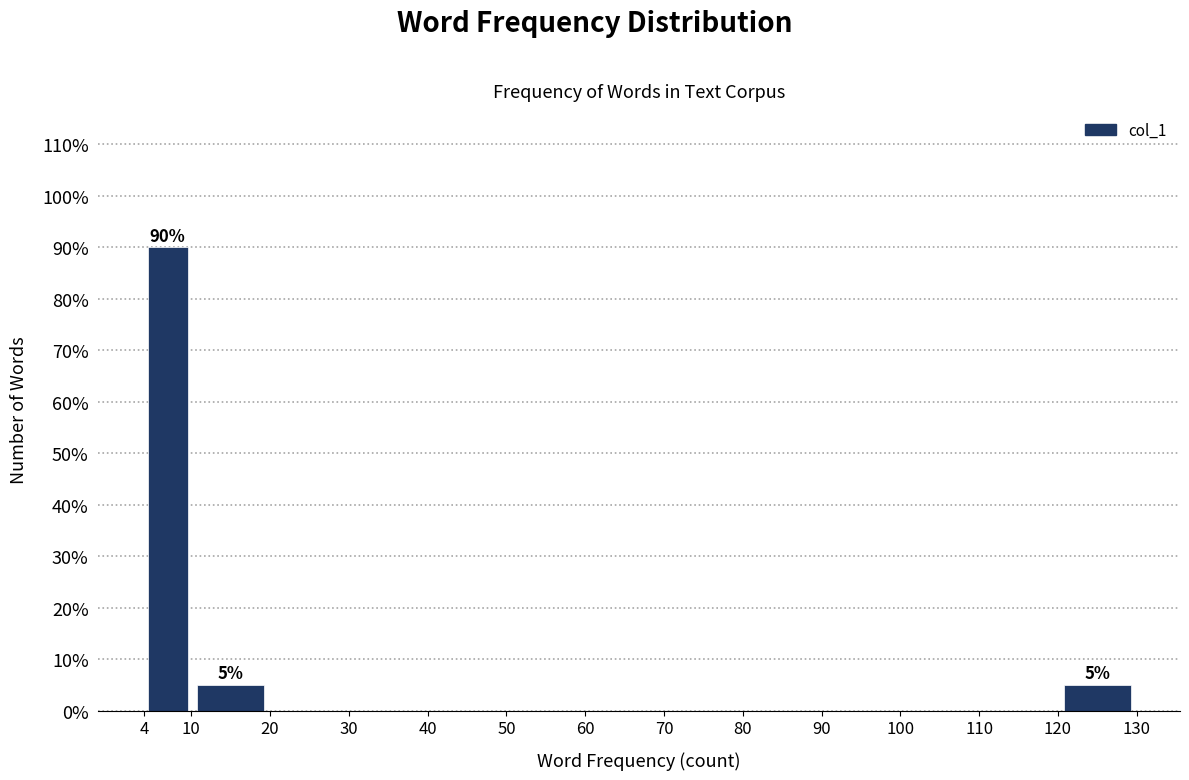

Over which range of the x-axis is the bar tallest?

4 to 10